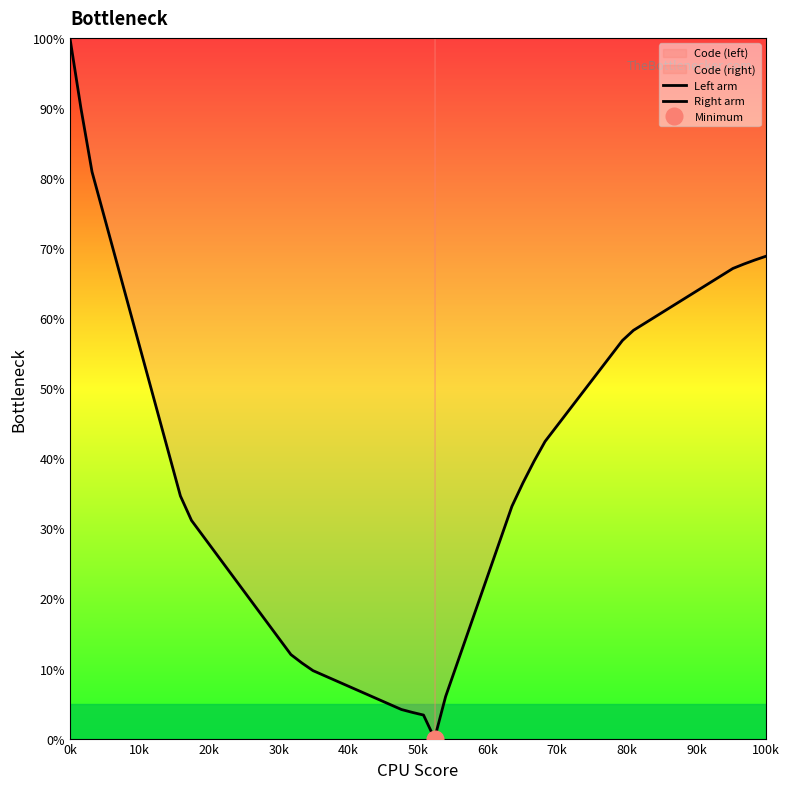

What is the spread (max minus min) of values at 30k?

1.9